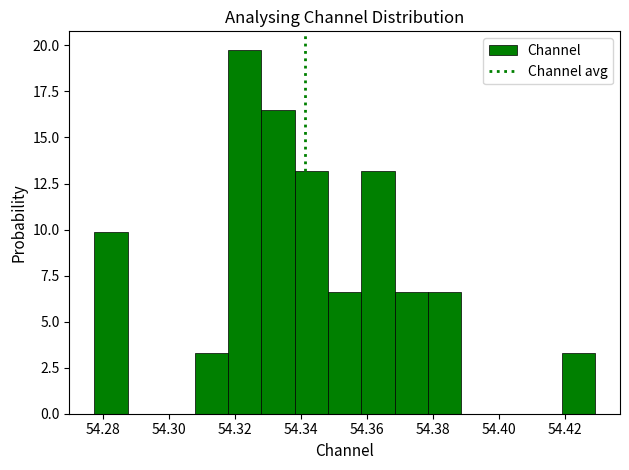

How tall is the bar that spans 54.318 to 54.328 on the x-axis? Neither the bar edges nor the heights are printed on the chart, so give them approximately, as read against the axes.

20.0